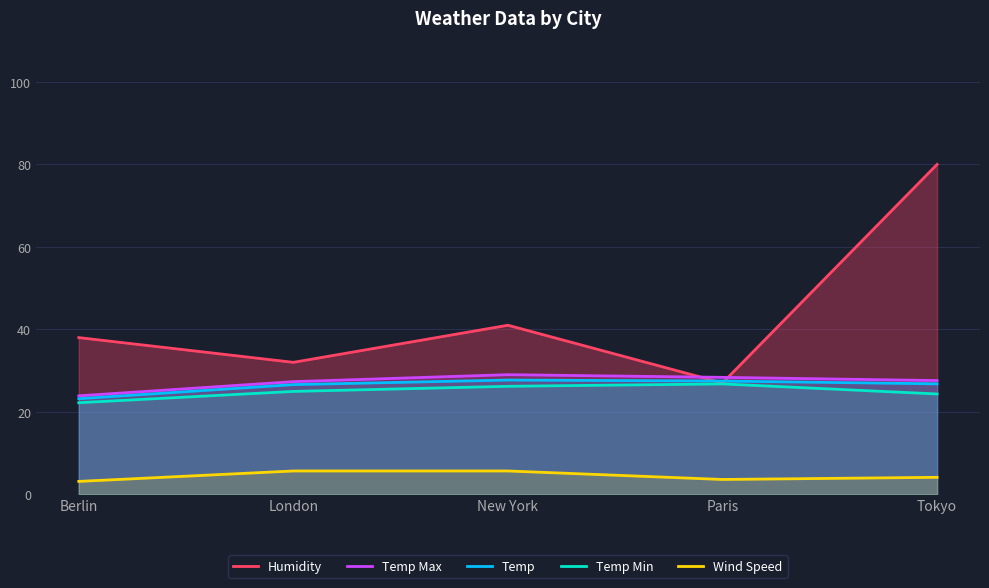

What is the approximate value of Temp Min at New York?

26.2